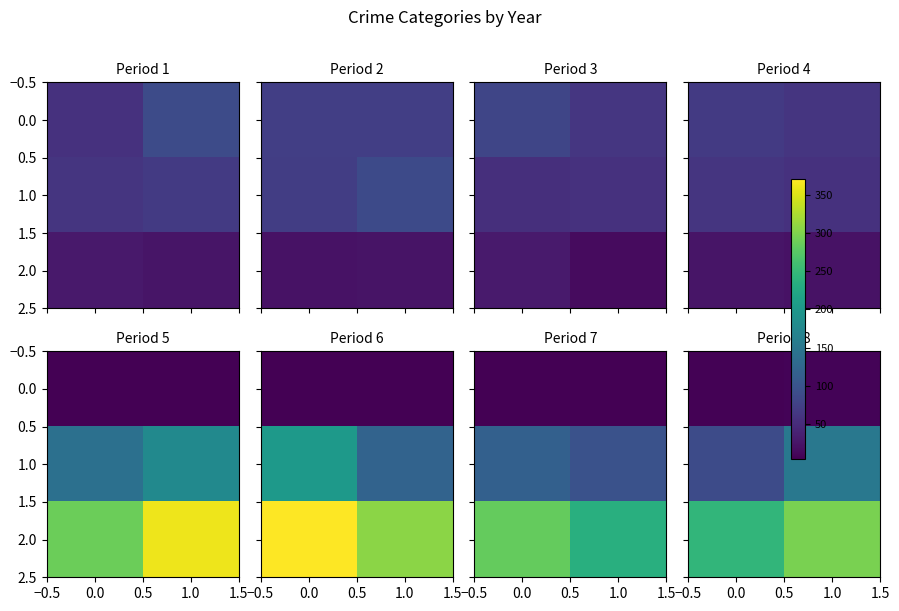

Rank the series by their average value, from lowest to highest.

0.0, 1.0, 2.0